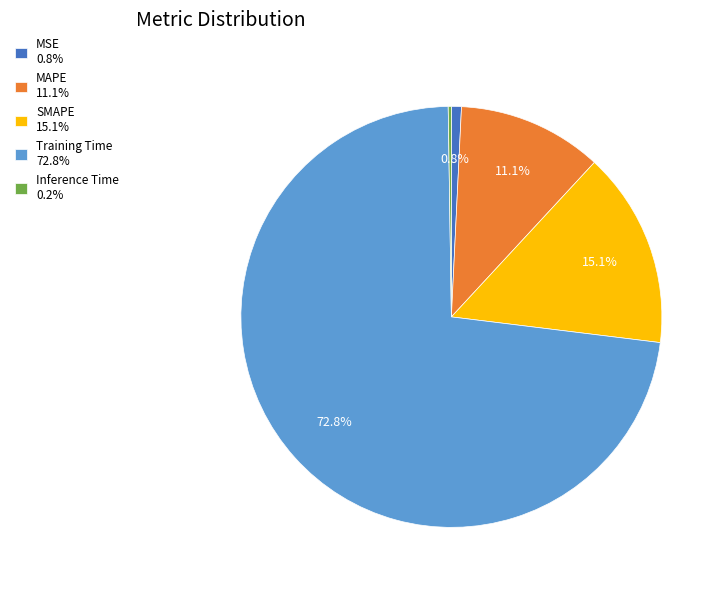

The MSE slice represents 11% of the pie. True or false?

False